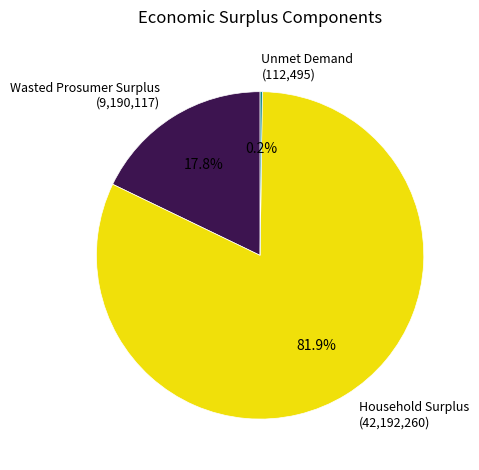

Which has a higher value, Household Surplus (42,192,260) or Wasted Prosumer Surplus (9,190,117)?

Household Surplus (42,192,260)